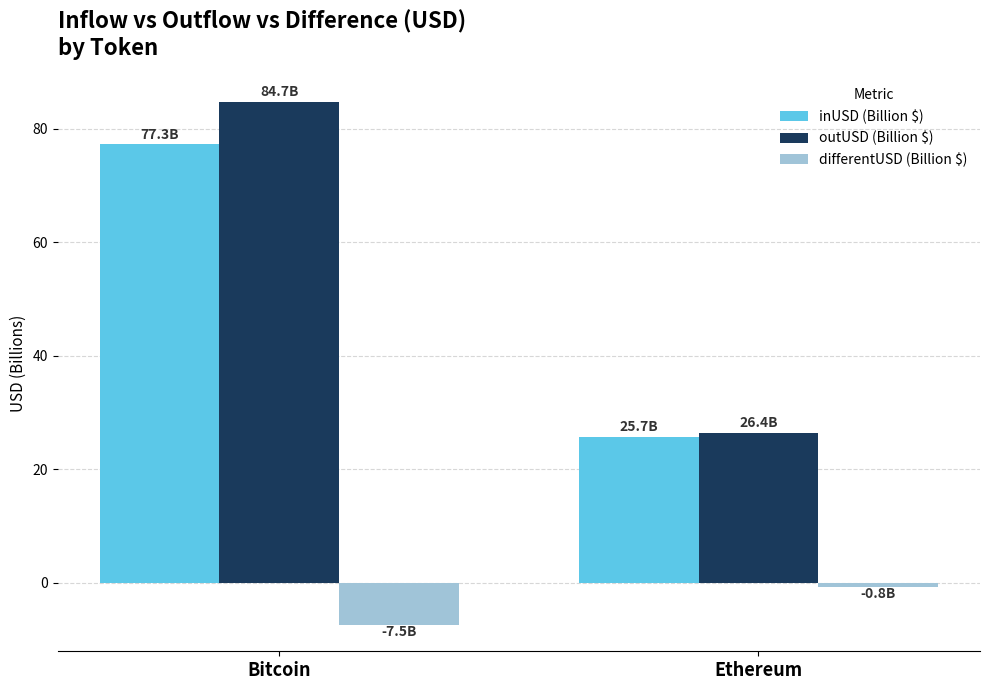

Rank the series at Bitcoin from highest to lowest value.

outUSD (Billion $), inUSD (Billion $), differentUSD (Billion $)